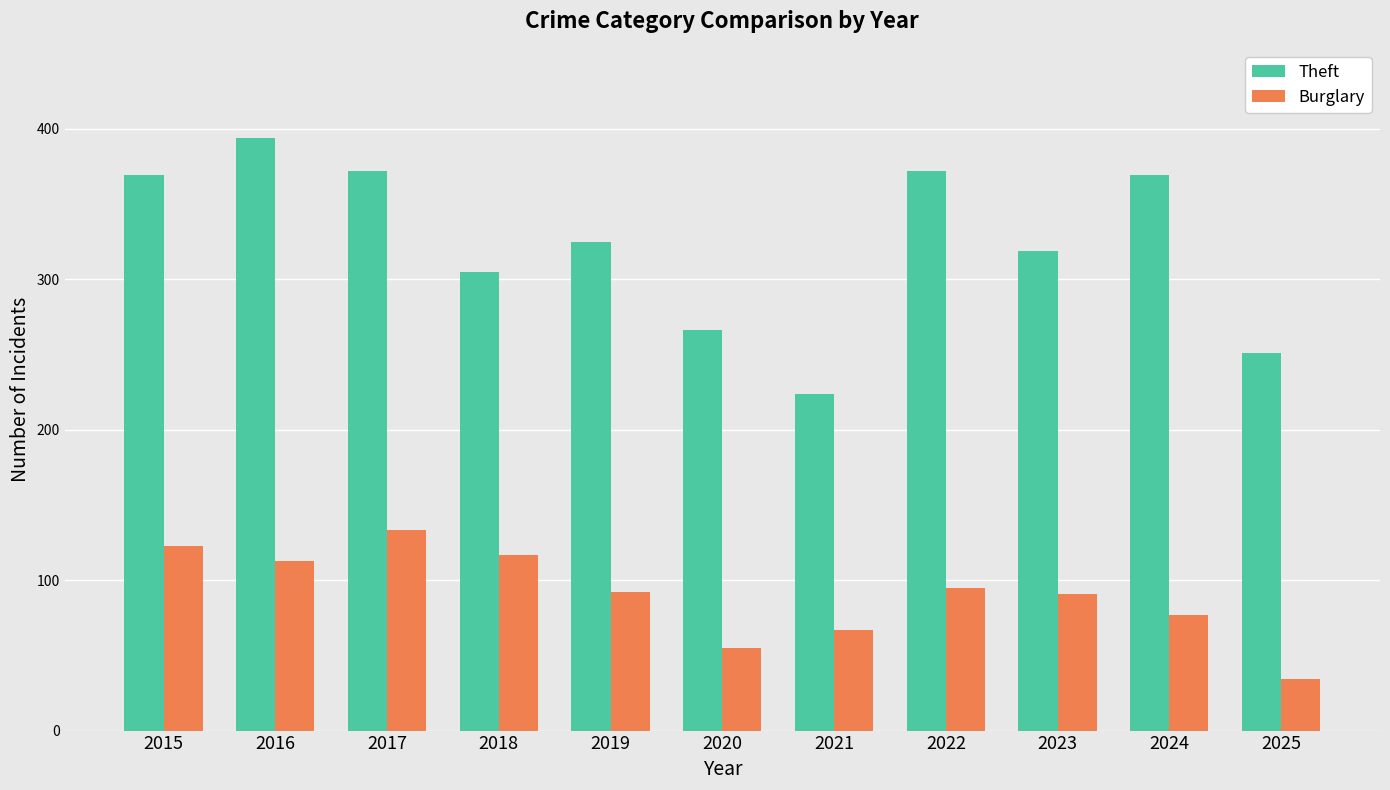

Which series has the largest range (max minus min)?

Theft